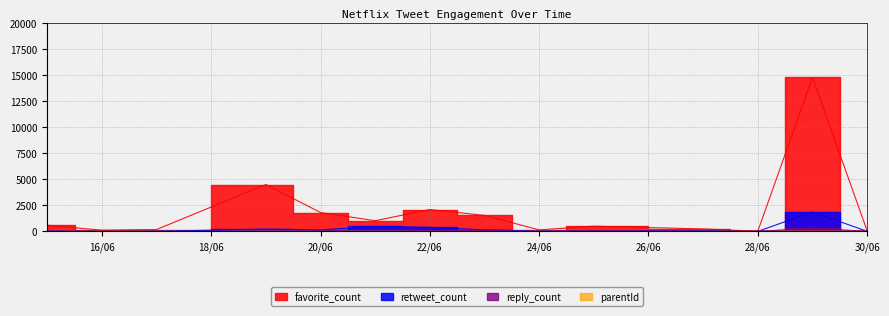

What is the label of the 5th point from the left?

20/06